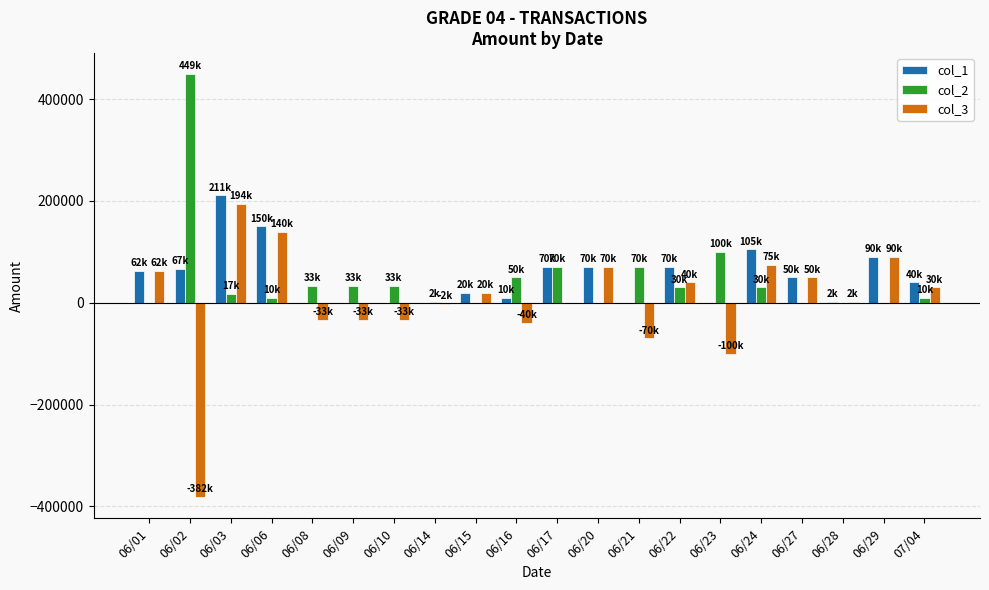

Which series has the widest spread of values?

col_3